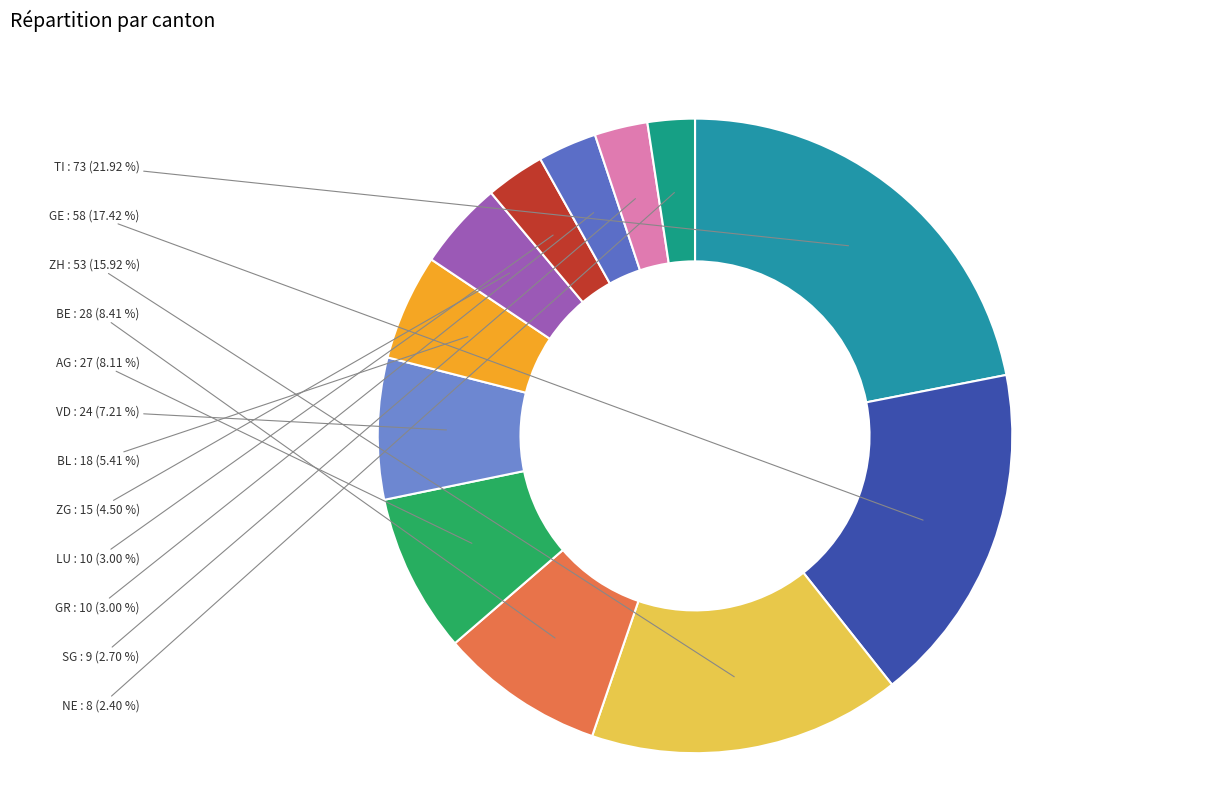

The GE slice represents 17% of the pie. True or false?

True